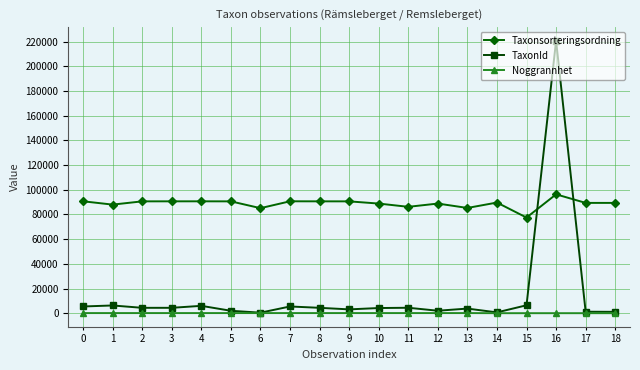

True or false: TaxonId has more than 1 points higher than both neighbors.

True